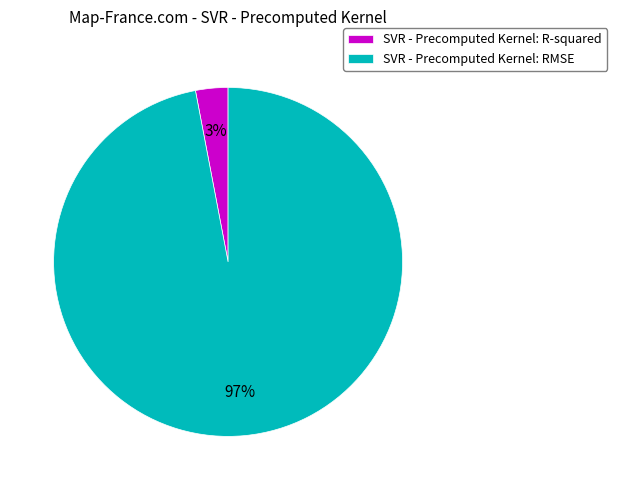

Is the sum of SVR - Precomputed Kernel: RMSE and SVR - Precomputed Kernel: R-squared greater than half?

Yes